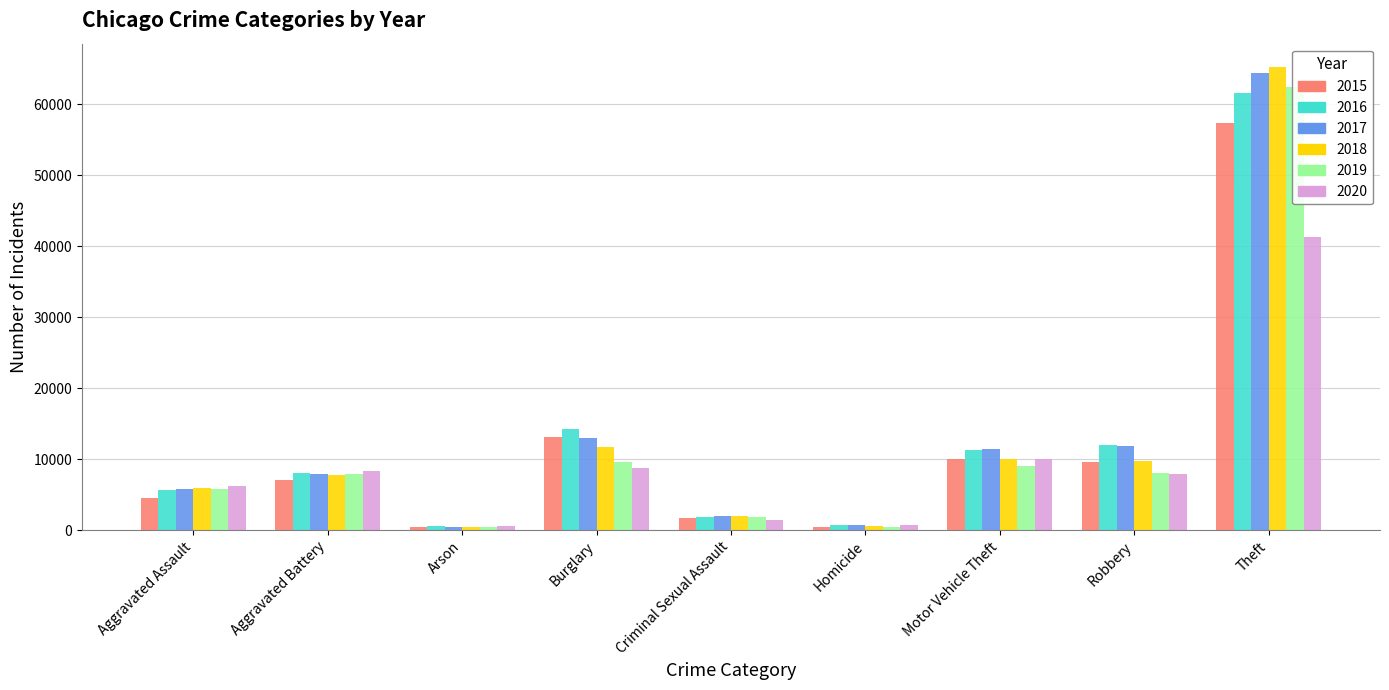

What are all the series names shown in the legend?

2015, 2016, 2017, 2018, 2019, 2020